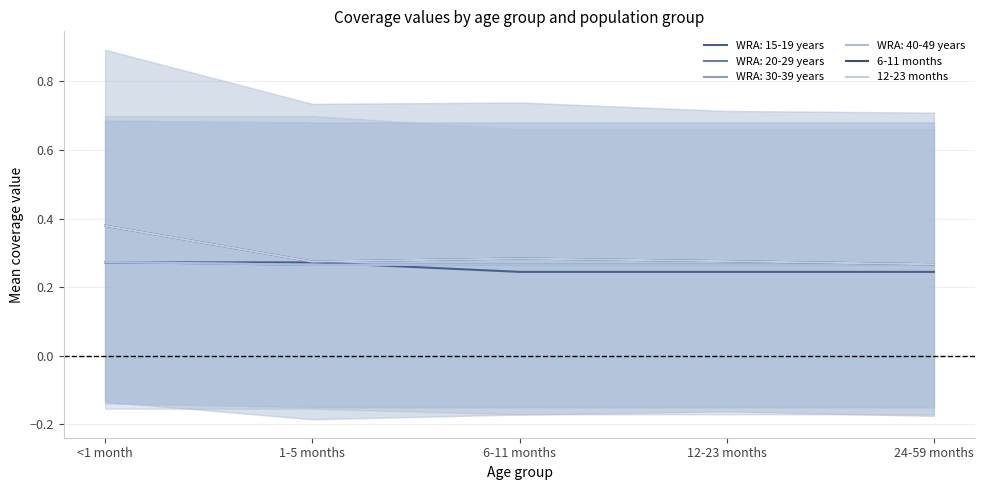

Does the chart display data point markers on the line(s)?

No